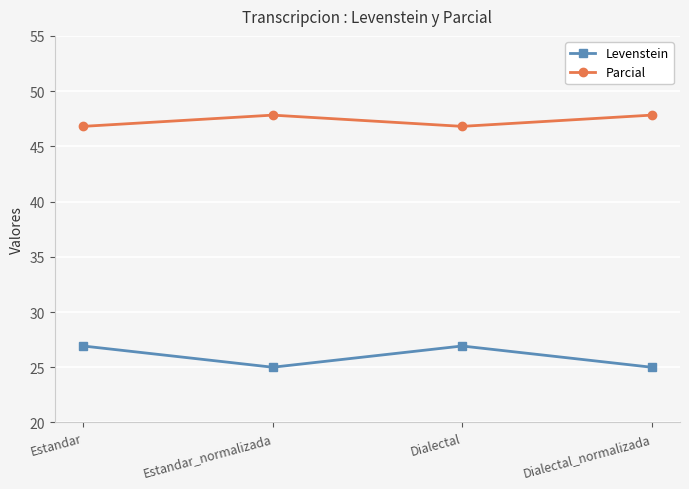

The value of Levenstein at Dialectal_normalizada is 25.0. True or false?

True